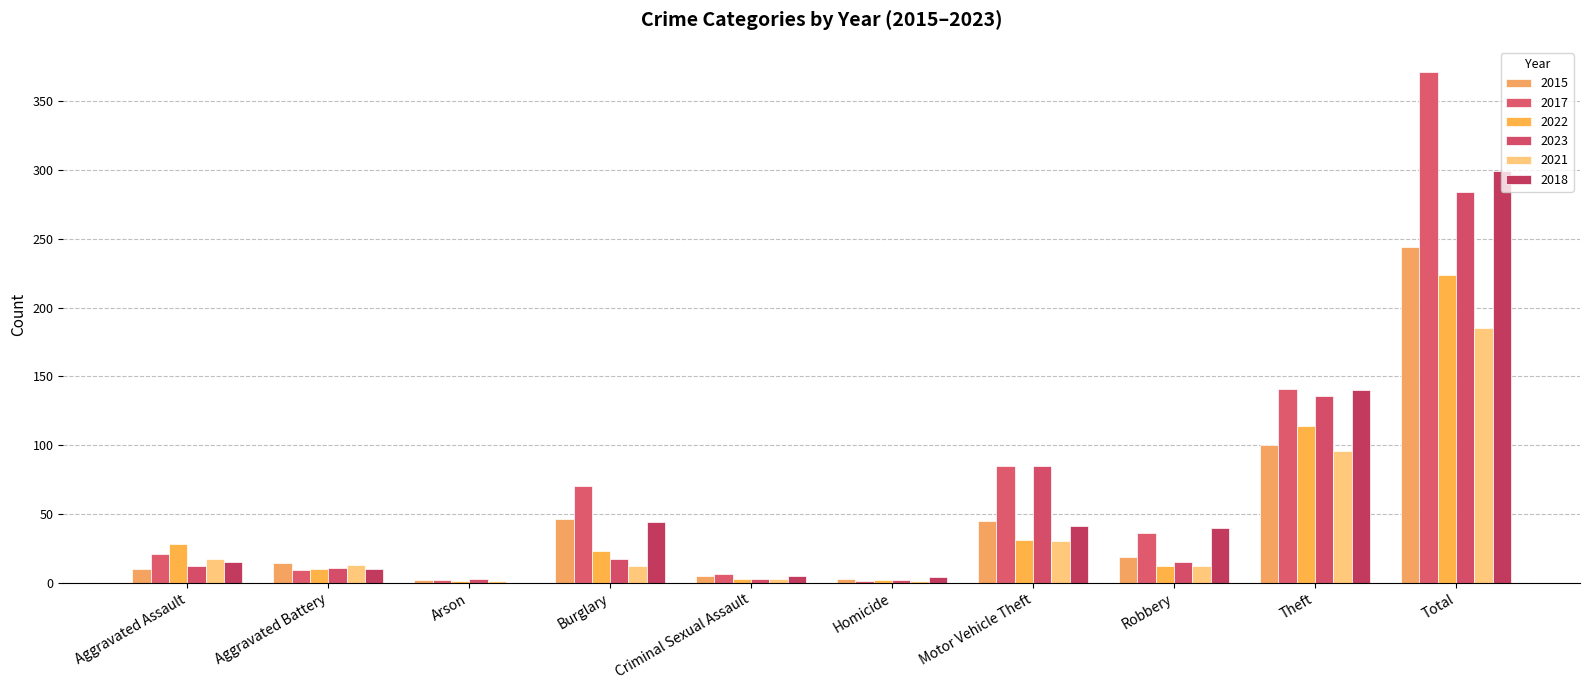

What is the spread (max minus min) of values at Aggravated Assault?

18